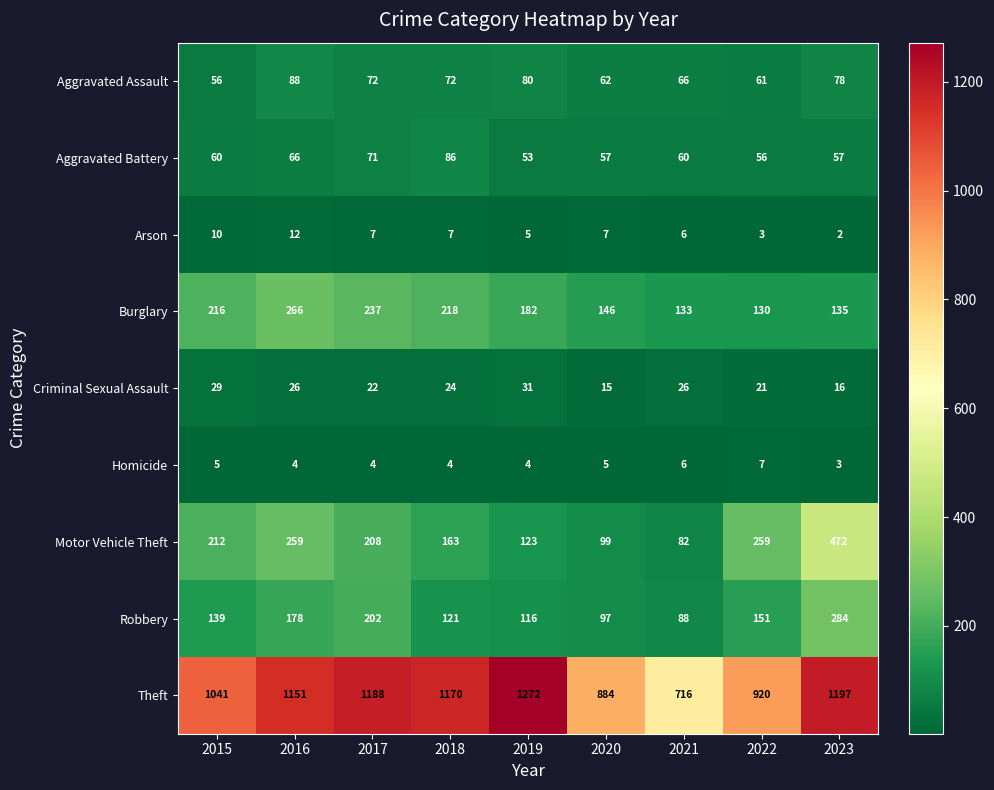

Rank the series by their maximum value, from lowest to highest.

Homicide, Arson, Criminal Sexual Assault, Aggravated Battery, Aggravated Assault, Burglary, Robbery, Motor Vehicle Theft, Theft